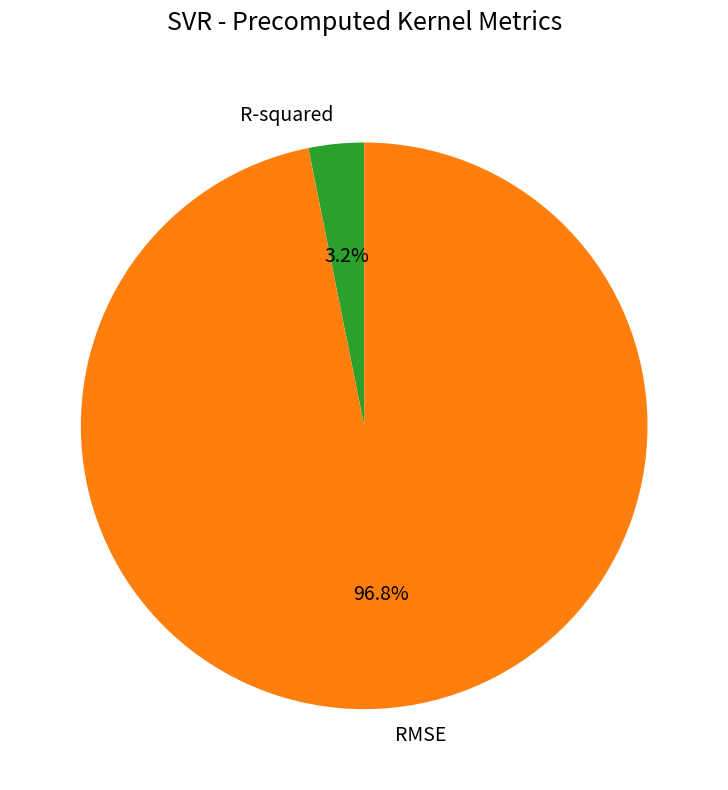

To the nearest percent, what is the average slice percentage?

50%